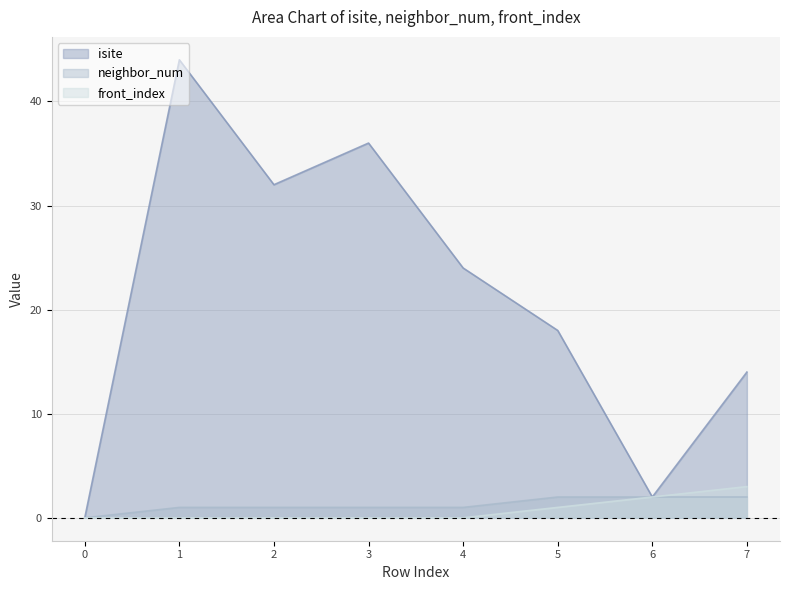

List the series in order of their peak value, highest first.

isite, front_index, neighbor_num